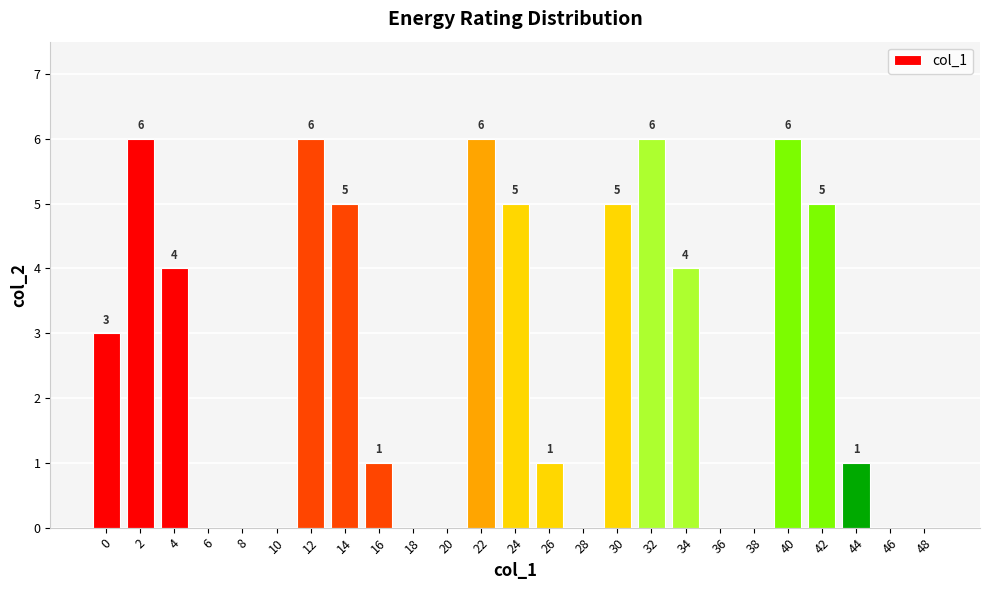

How many positive values are there?

15